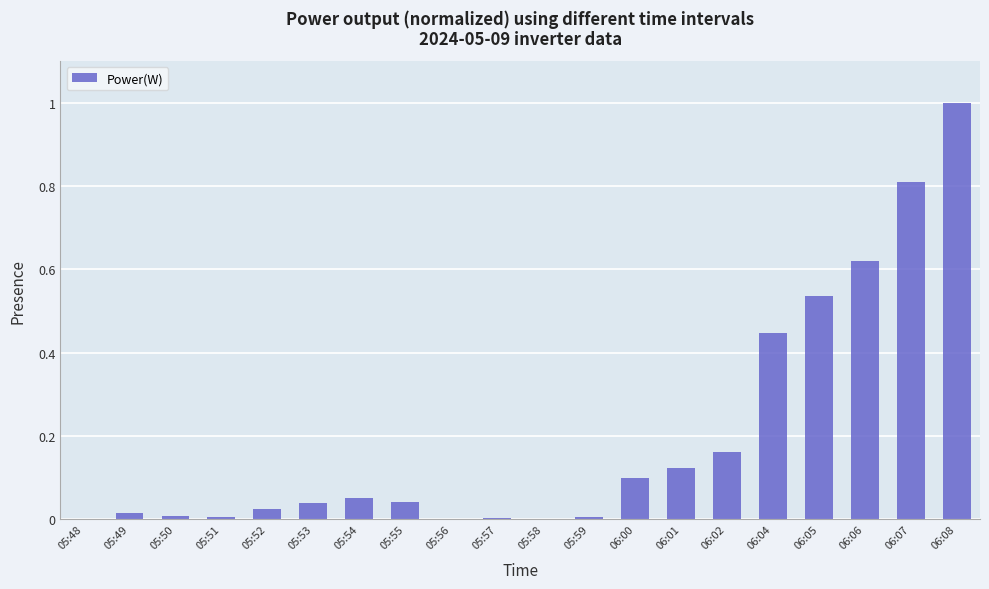

Which label corresponds to the largest value in the chart?

06:08